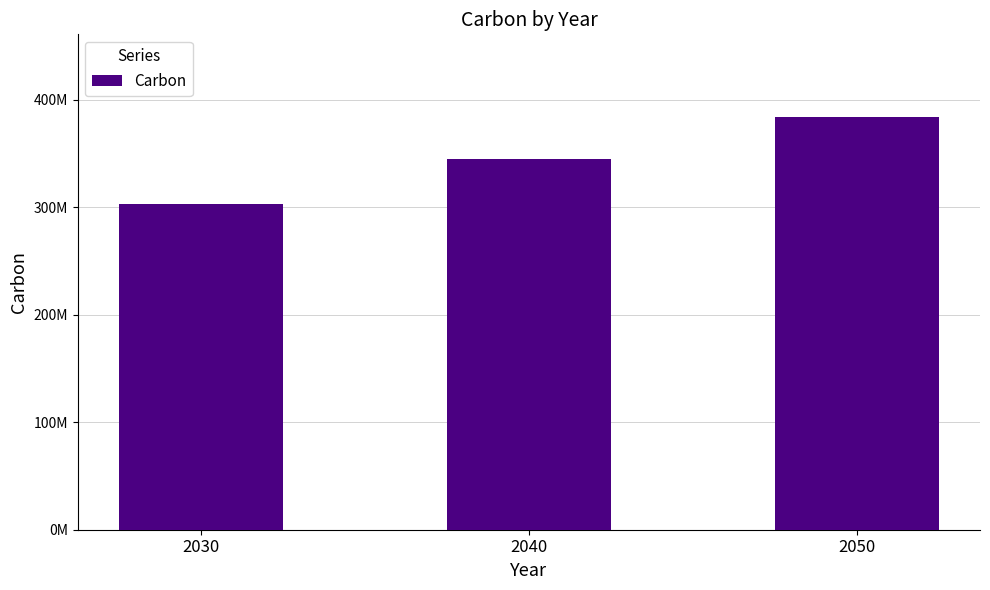

Are the bars horizontal?

No